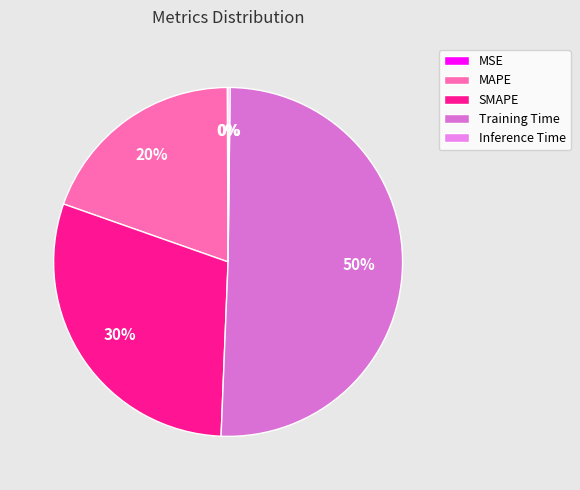

Which slice is the largest?

Training Time